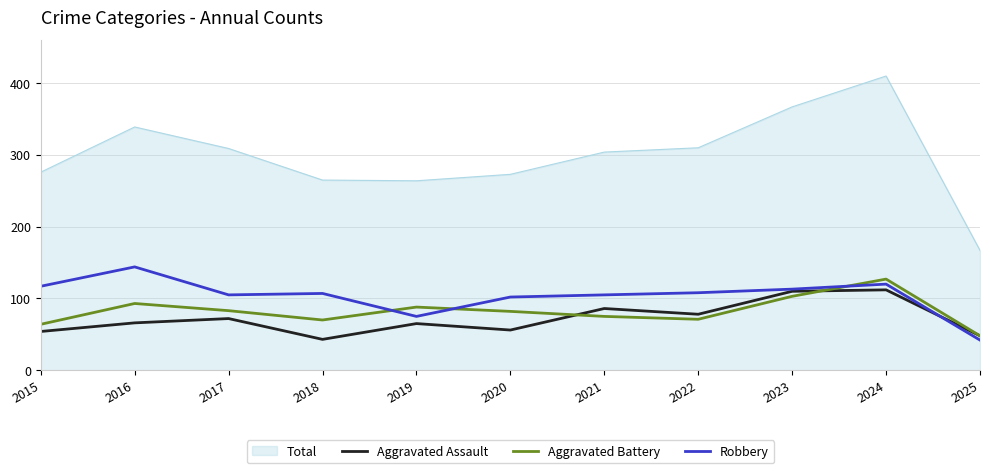

Which category has the lowest value in the Aggravated Assault series?

2018